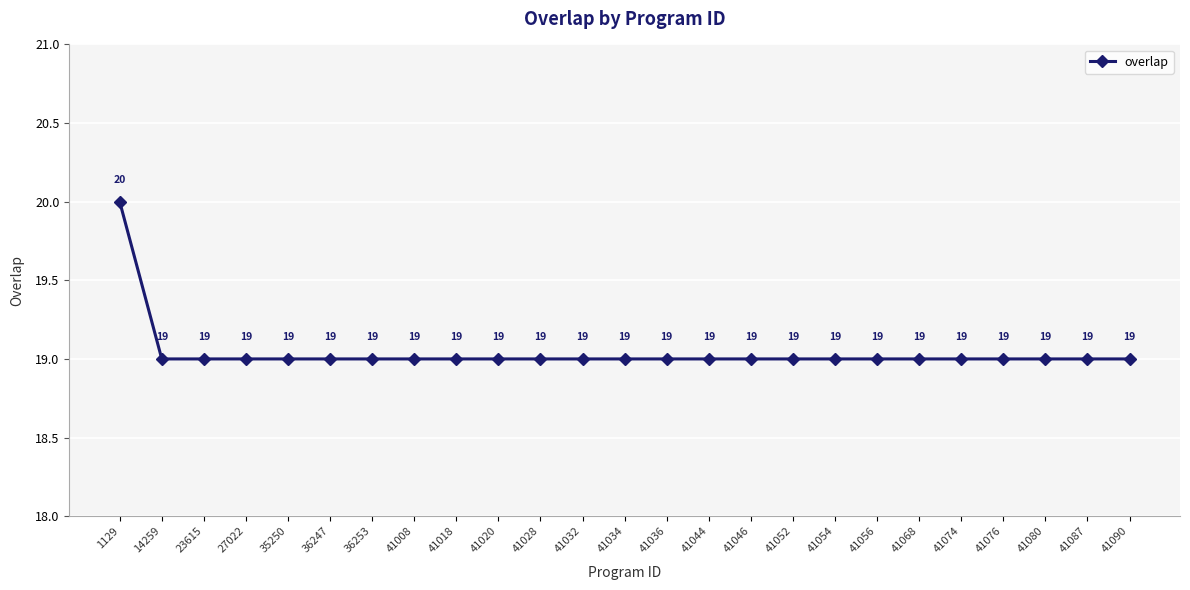

The value at 41090 is 19. True or false?

True